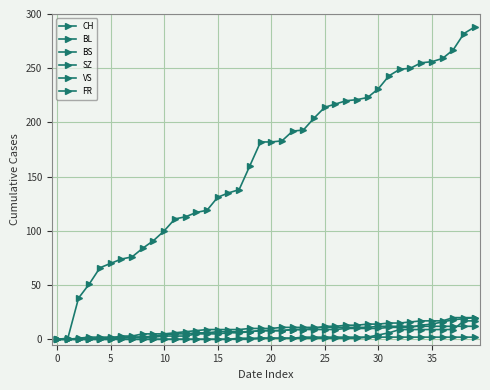

Is this an area chart (filled region under the line)?

No